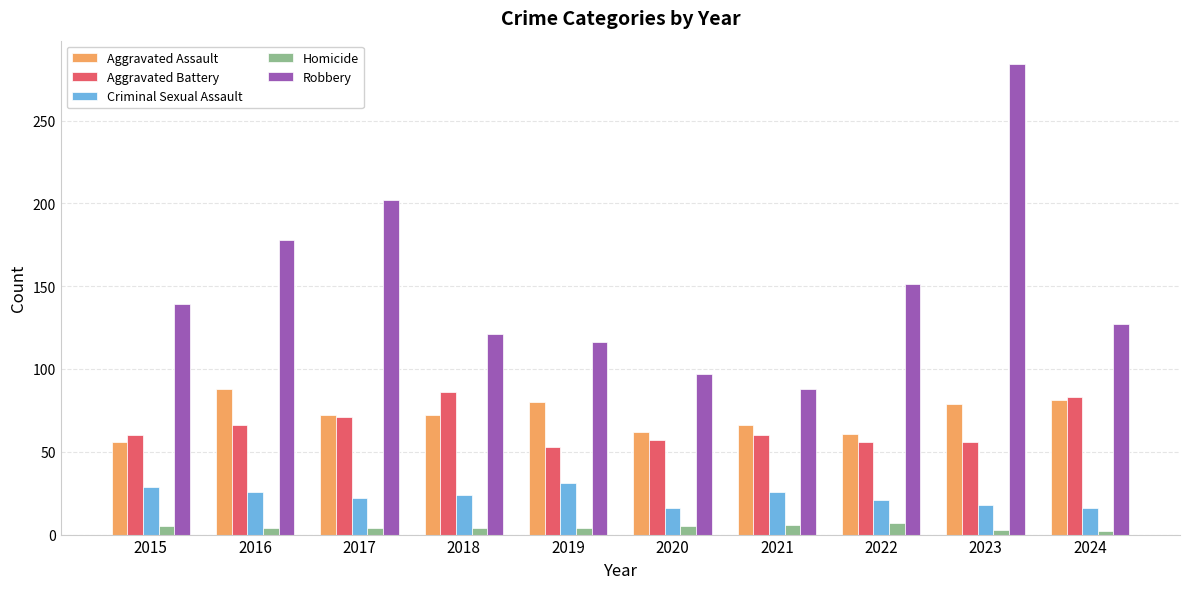

How many groups of bars are there?

10